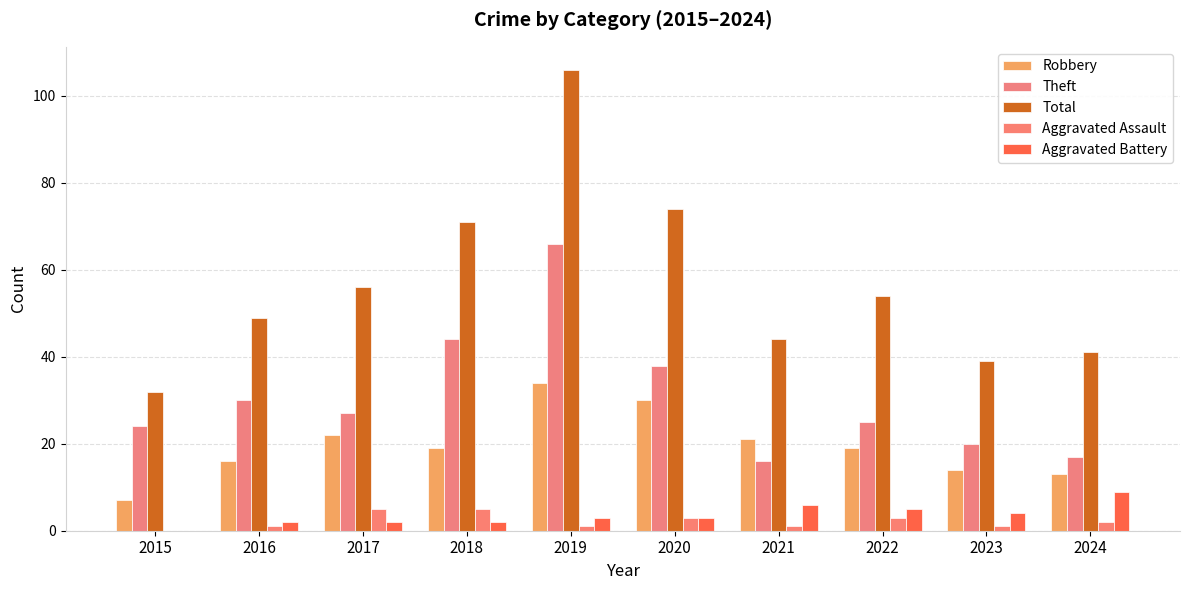

At how many categories does at least one series exceed 26?

10